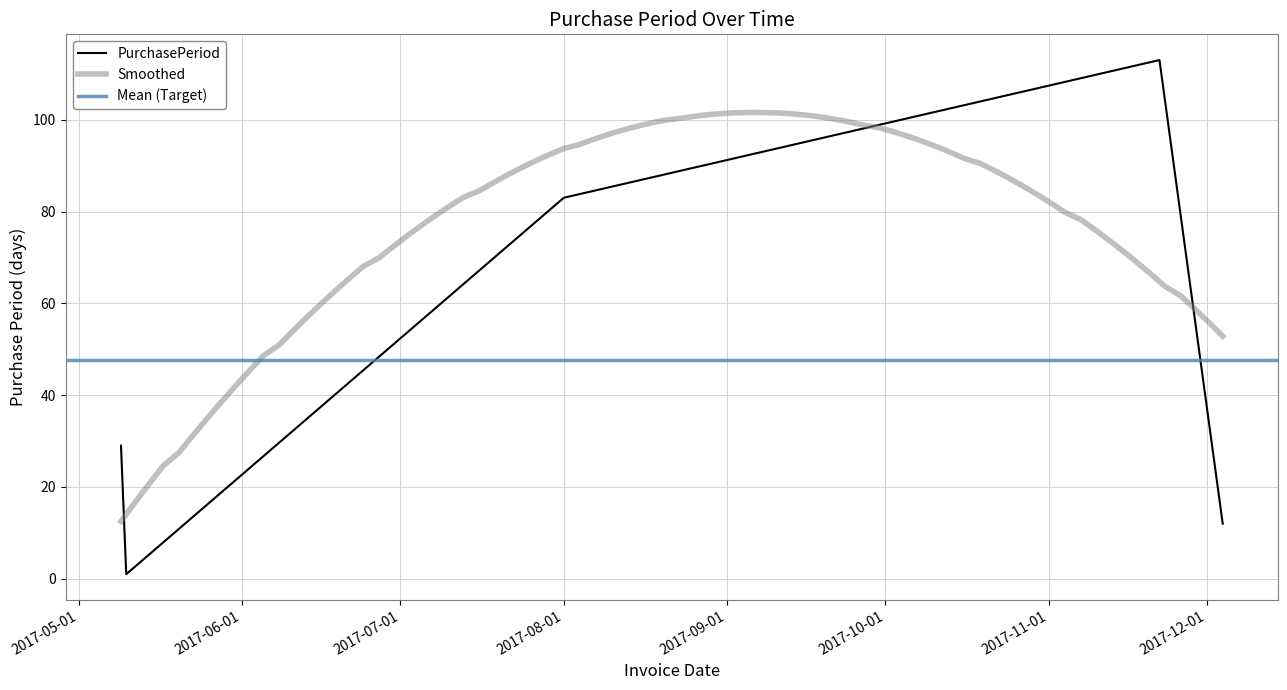

At which category does the chart reach its peak across all series?

2017-11-22